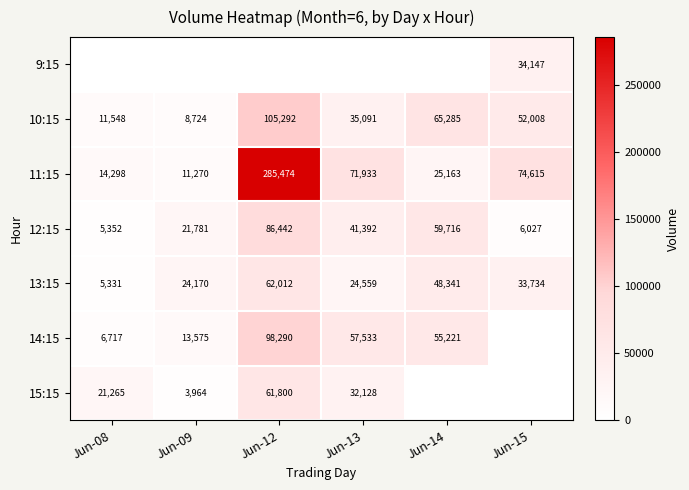

Where is 10:15 nearest to the value 57008?

Jun-15